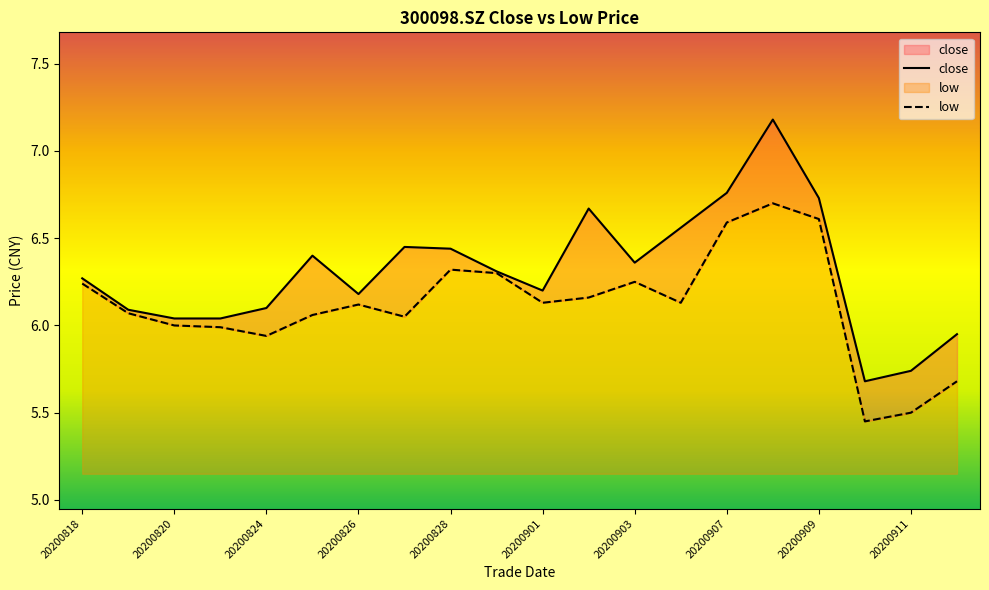

True or false: low and close intersect in this chart.

False